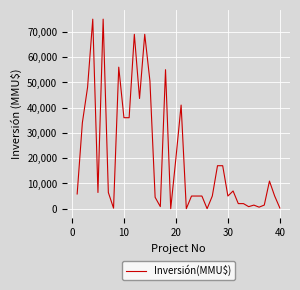

What is the difference between the maximum and minimum values?

75000